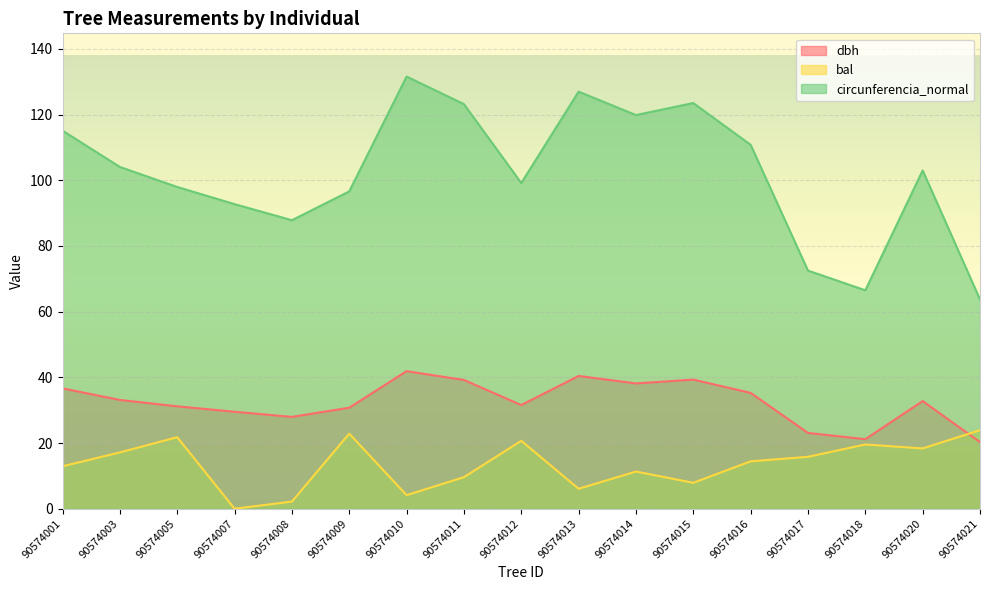

How many interior local valleys does the circunferencia_normal series have?

4